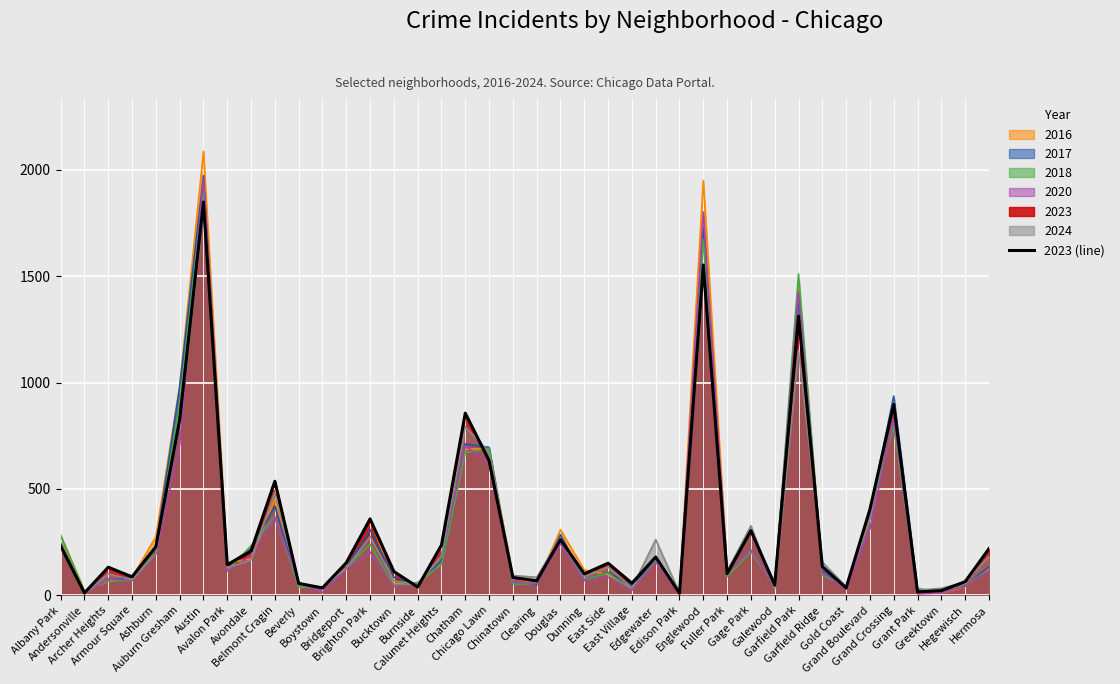

How many interior local peaks (higher than both neighbors) does the data have?

12